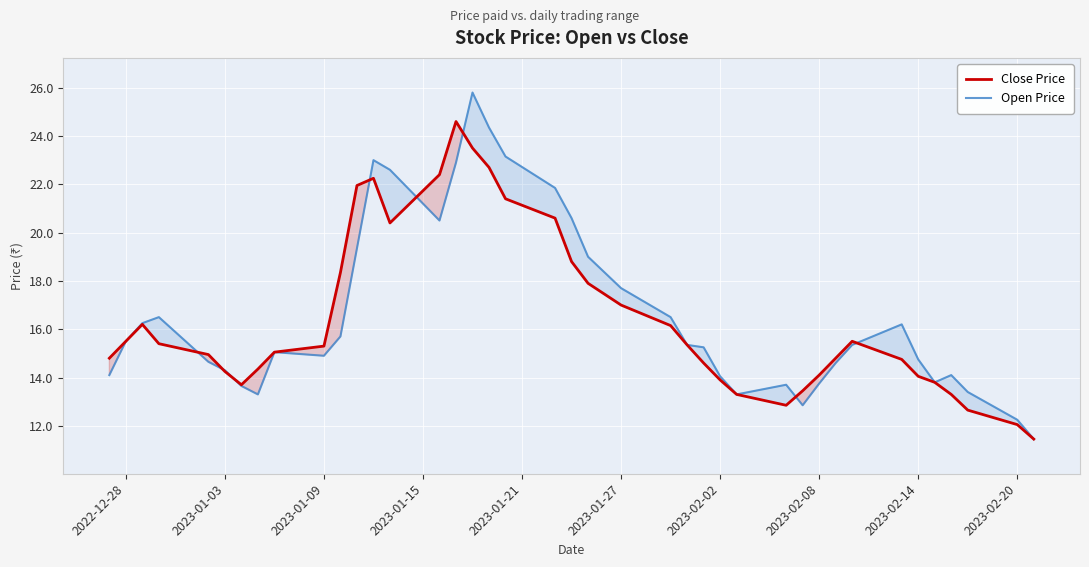

How many lines are shown in the chart?

2